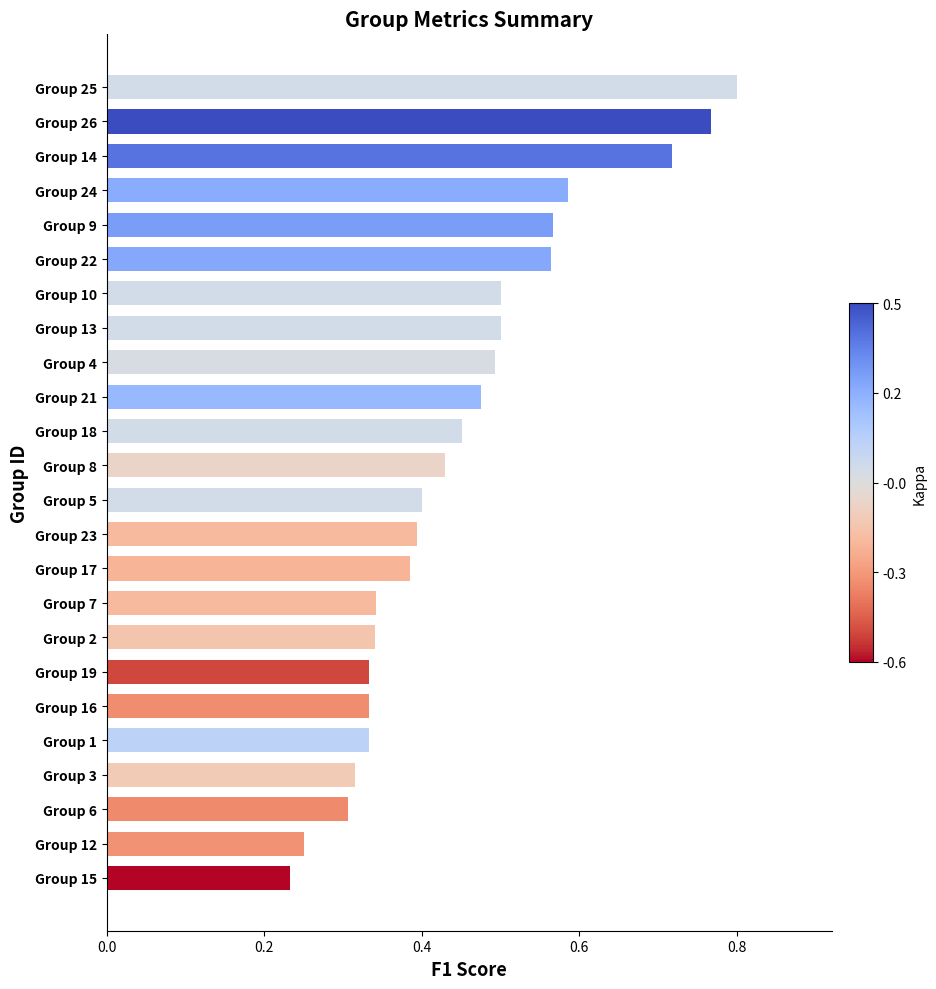

What is the sum of all values?

10.8